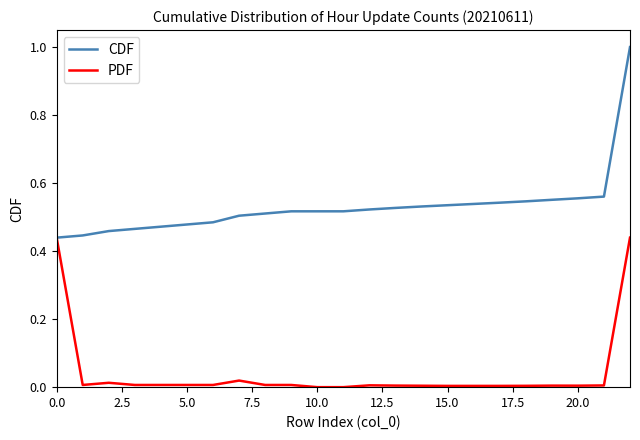

What is the sum of all PDF values?

1.0